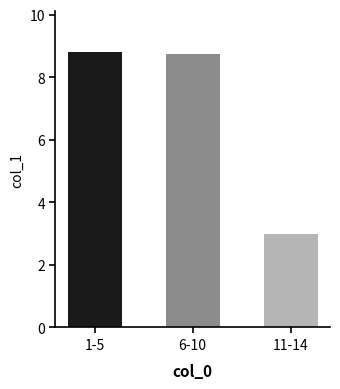

What is the difference between the maximum and minimum values?

5.8